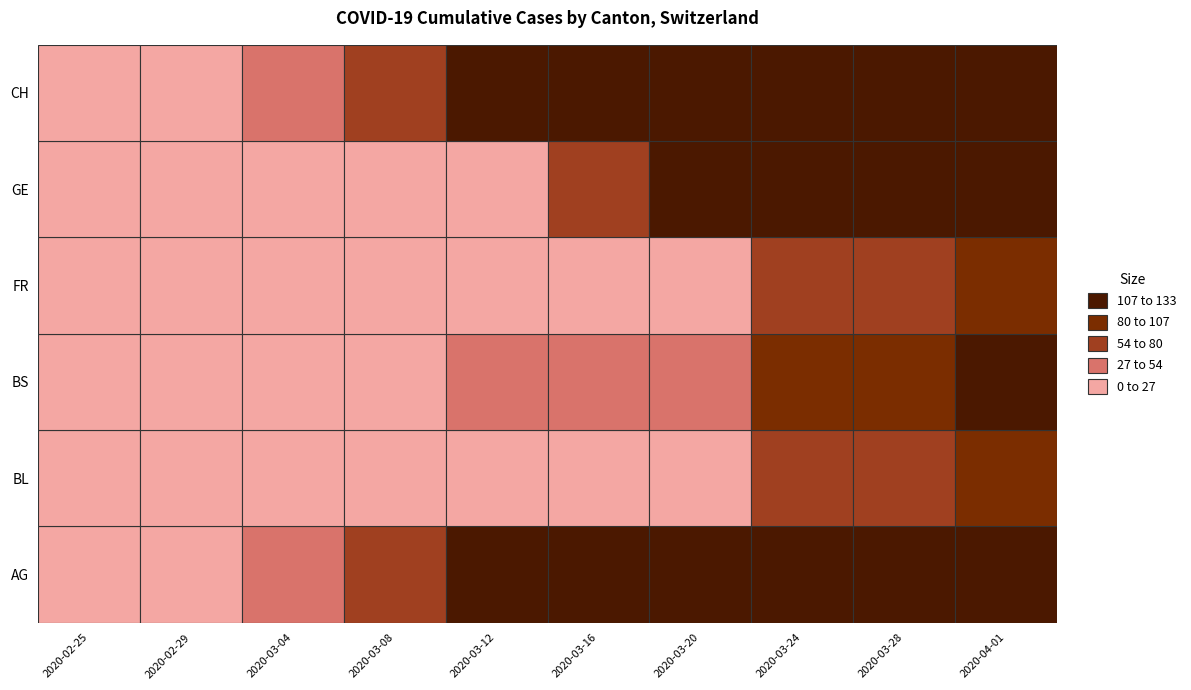

Between 11 and 1, which is larger?

11